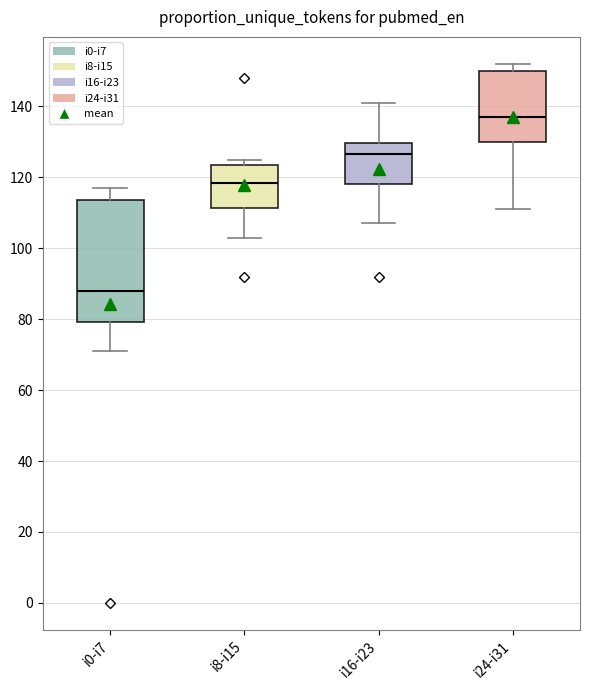

Reading left to right, transcribe this box plot: for each box, give where its median line is, the range the box spans, and where its two whiskers end, as read against the y-axis. The values are not printed on the chart, so give them approximately, as read against the axis.

i0-i7: median 88, box 80 to 114, whiskers 72 to 118
i8-i15: median 118, box 112 to 124, whiskers 104 to 126
i16-i23: median 126, box 118 to 130, whiskers 108 to 142
i24-i31: median 138, box 130 to 150, whiskers 112 to 152